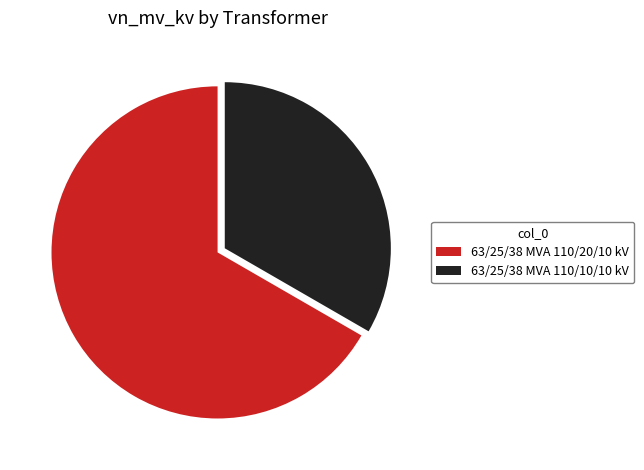

What is the majority slice?

63/25/38 MVA 110/20/10 kV